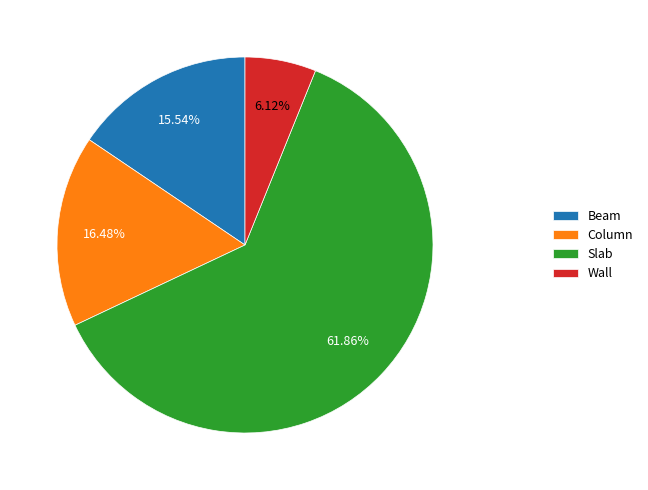

Is it true that Beam is 2% of the pie?

False